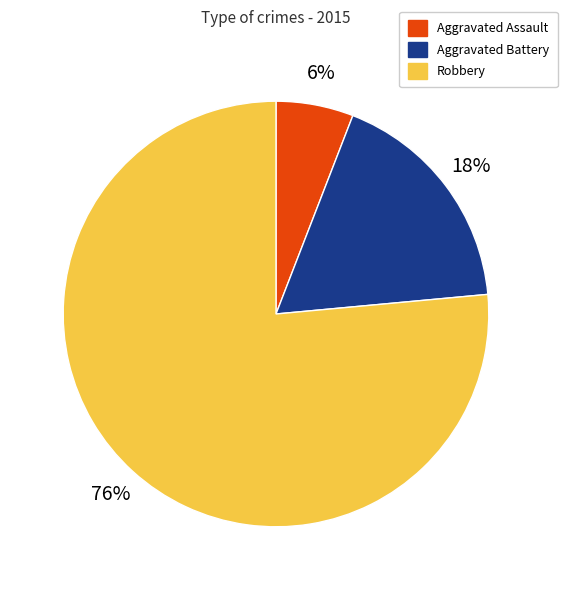

Count the number of slices in the pie.

3